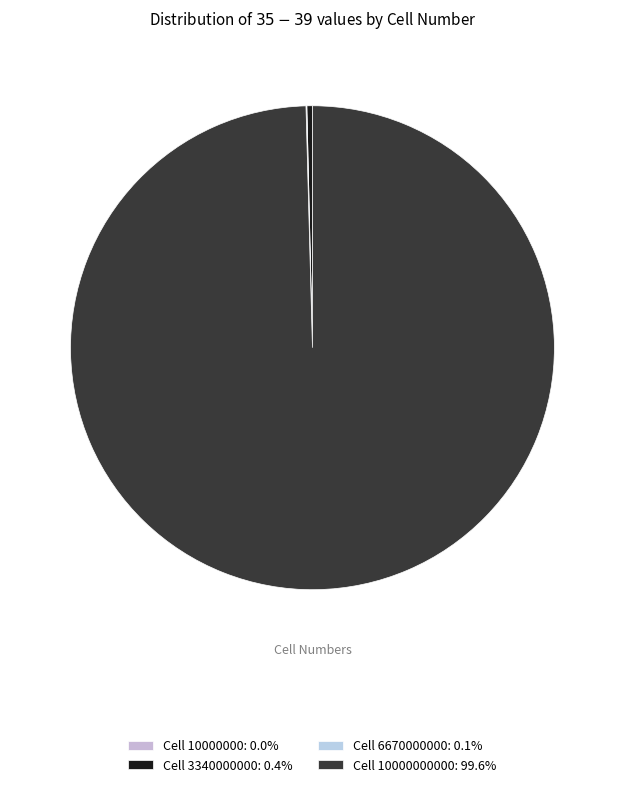

To the nearest percent, what is the average slice percentage?

25%